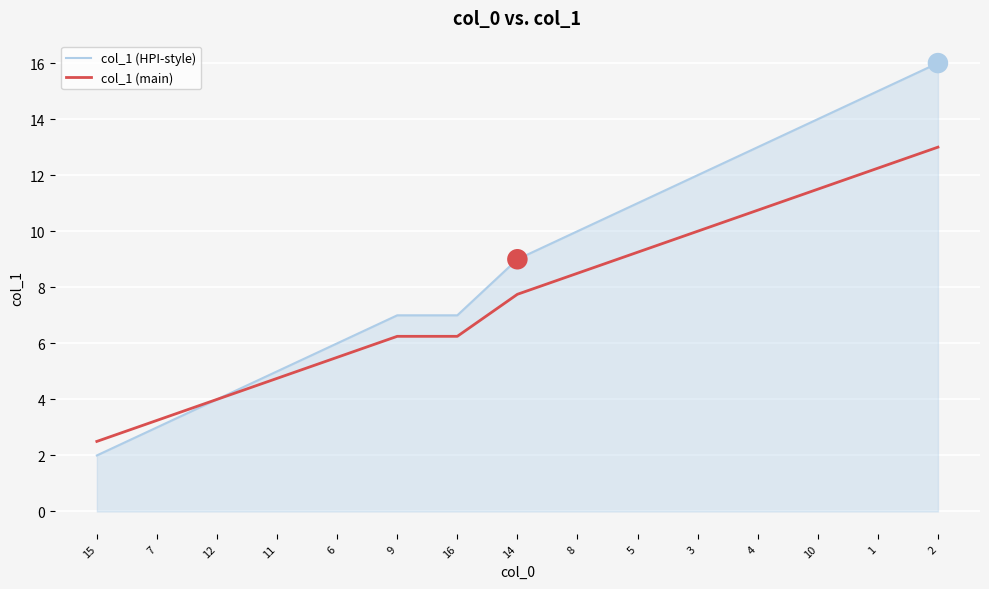

Which series has the largest total across all categories?

col_1 (HPI-style)